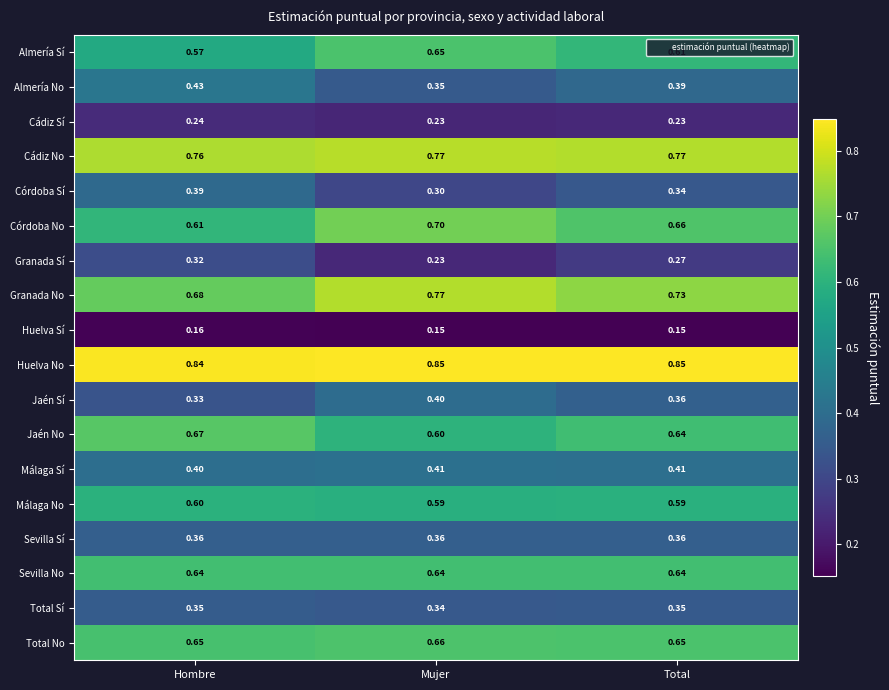

At which label does Granada No reach its peak?

Mujer